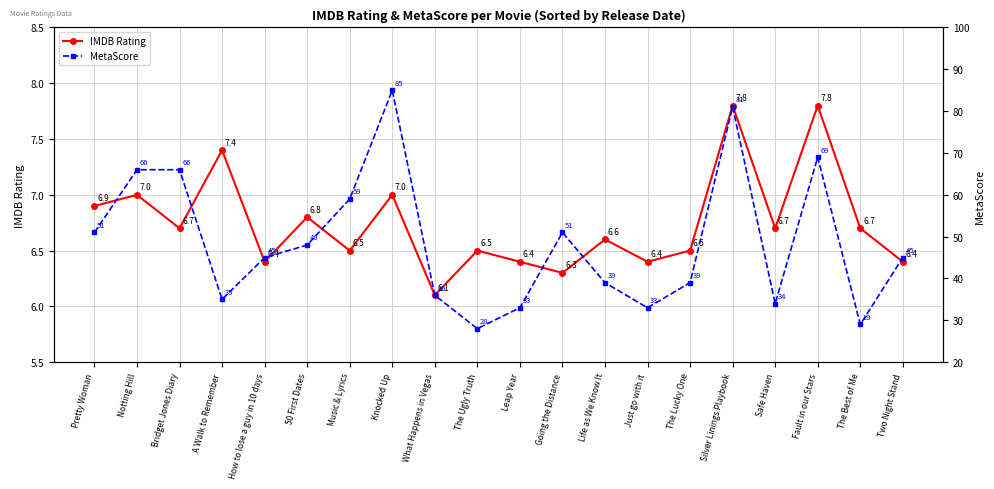

Rank the categories by MetaScore value from lowest to highest.

The Ugly Truth, The Best of Me, Leap Year, Just go with it, Safe Haven, A Walk to Remember, What Happens in Vegas, Life as We Know It, The Lucky One, How to lose a guy in 10 days, Two Night Stand, 50 First Dates, Pretty Woman, Going the Distance, Music & Lyrics, Notting Hill, Bridget Jones Diary, Fault in our Stars, Silver Linings Playbook, Knocked Up